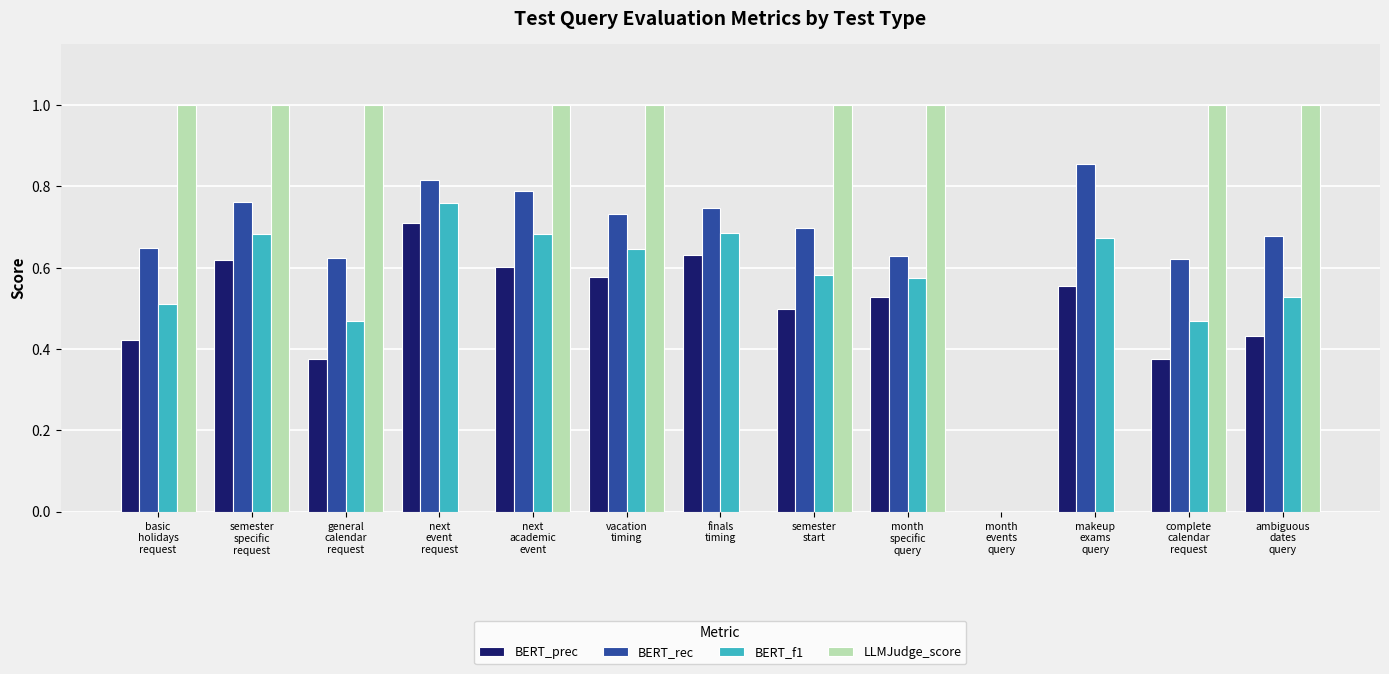

Which series has the largest total across all categories?

LLMJudge_score